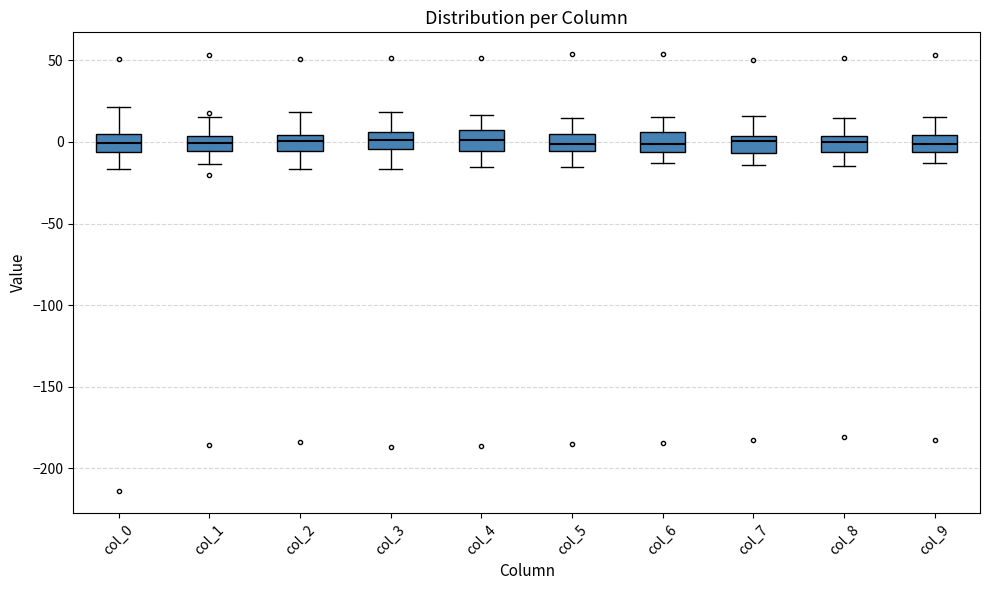

Where is the upper edge of the box for col_4 on the y-axis? The values are not printed on the chart, so give them approximately, as read against the axis.

5